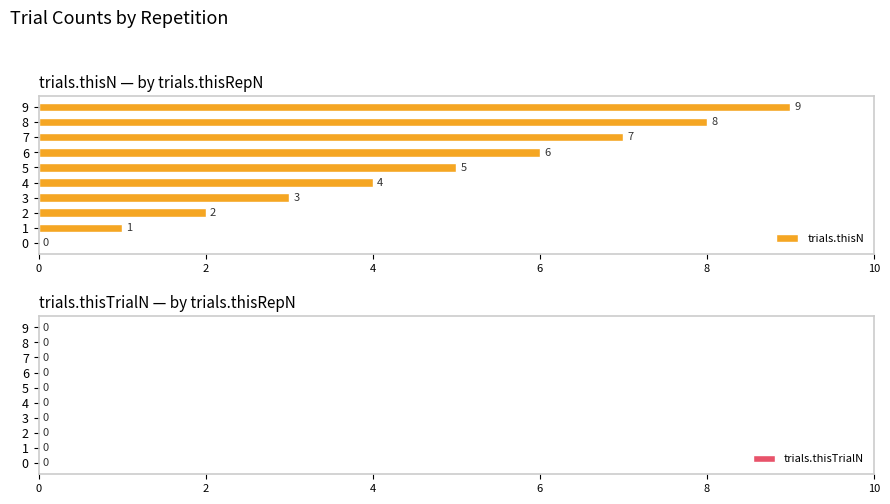

Approximately how many times larger is the value at 7 compared to 5?

1.4